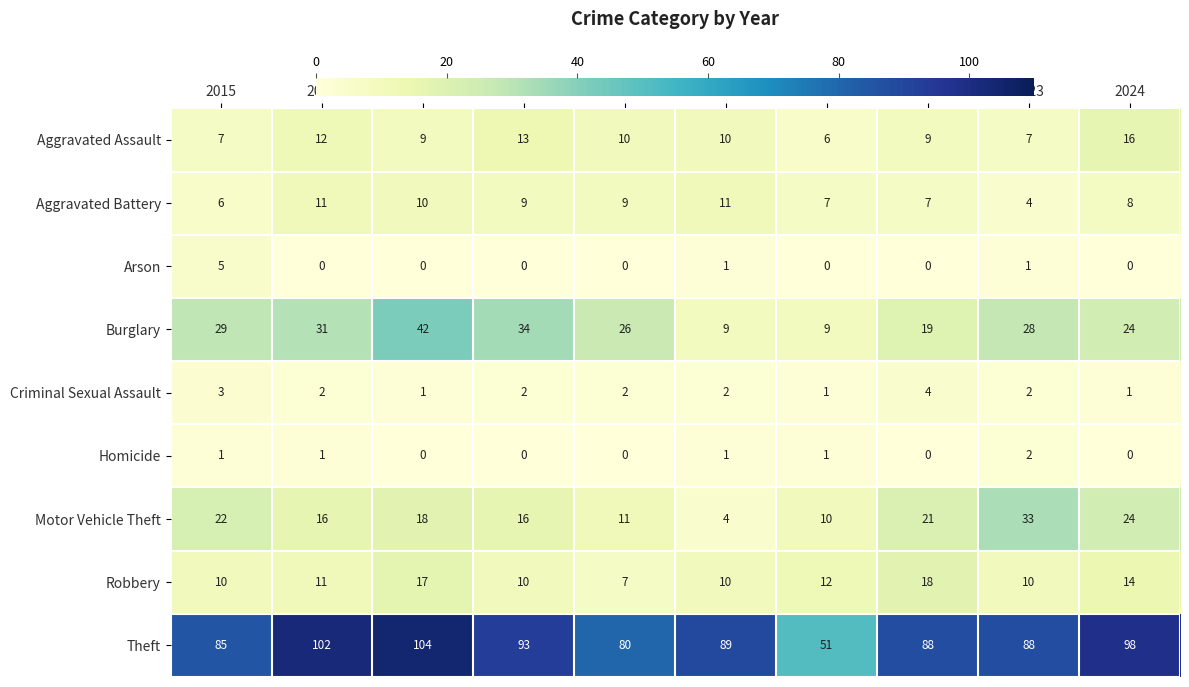

What is the difference between the maximum and minimum values in the Aggravated Assault series?

10